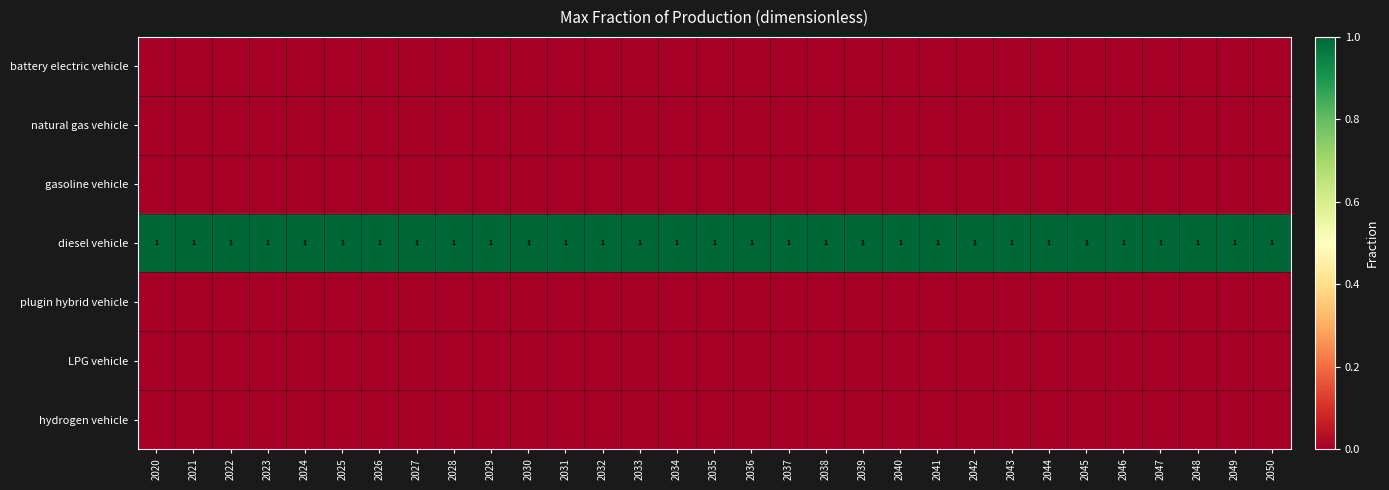

At how many categories does at least one series exceed 0?

31